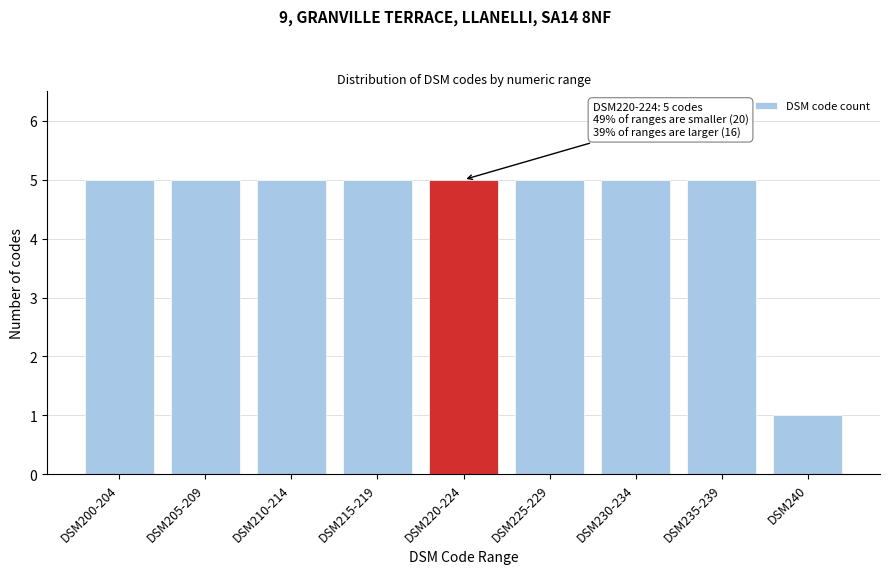

Reading right to left, transcribe all the data shown in this chart.

DSM240=1	DSM235-239=5	DSM230-234=5	DSM225-229=5	DSM220-224=5	DSM215-219=5	DSM210-214=5	DSM205-209=5	DSM200-204=5